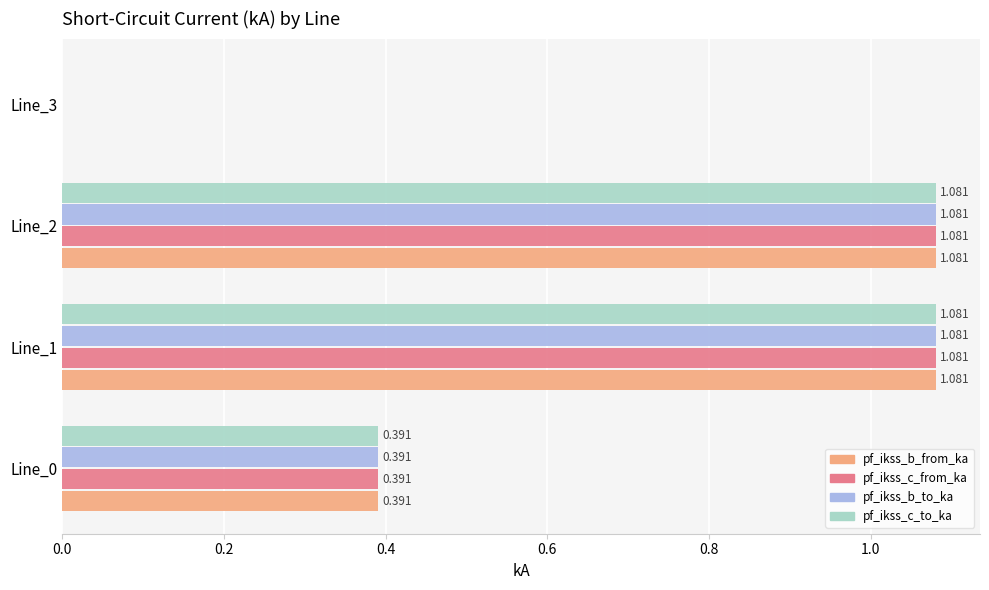

Is the value of pf_ikss_c_from_ka at Line_1 greater than the value of pf_ikss_b_to_ka at Line_3?

Yes